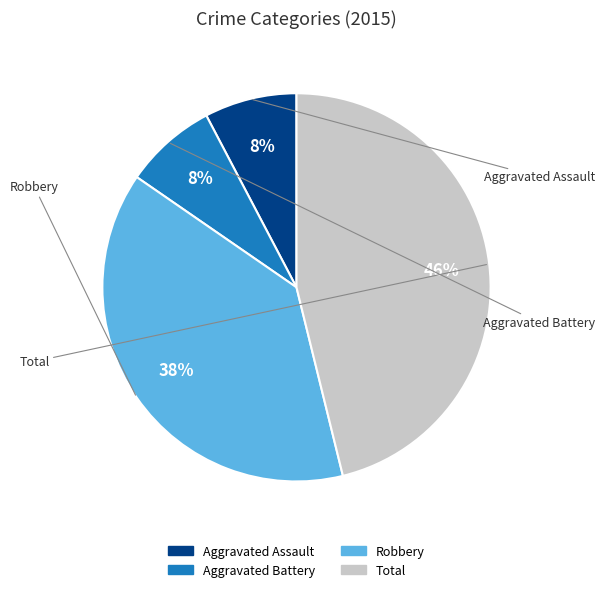

Between Aggravated Assault and Total, which is larger?

Total